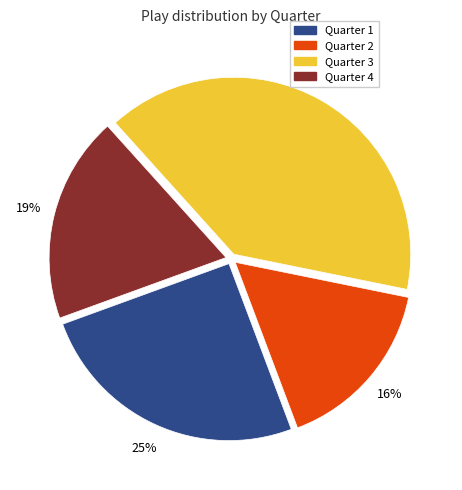

Approximately how many times larger is the value at Quarter 4 compared to Quarter 2?

1.2